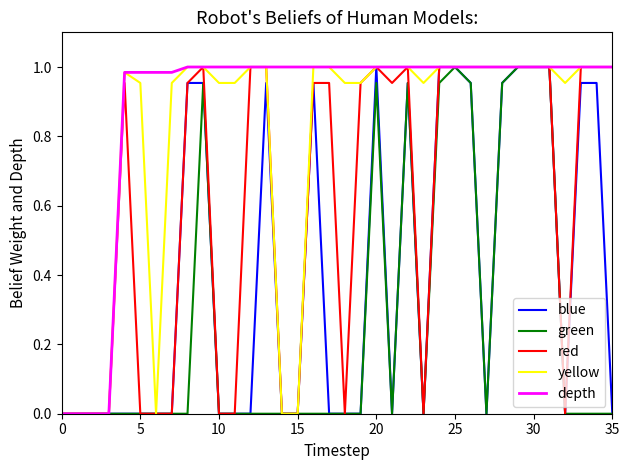

Which series has the largest total across all categories?

depth